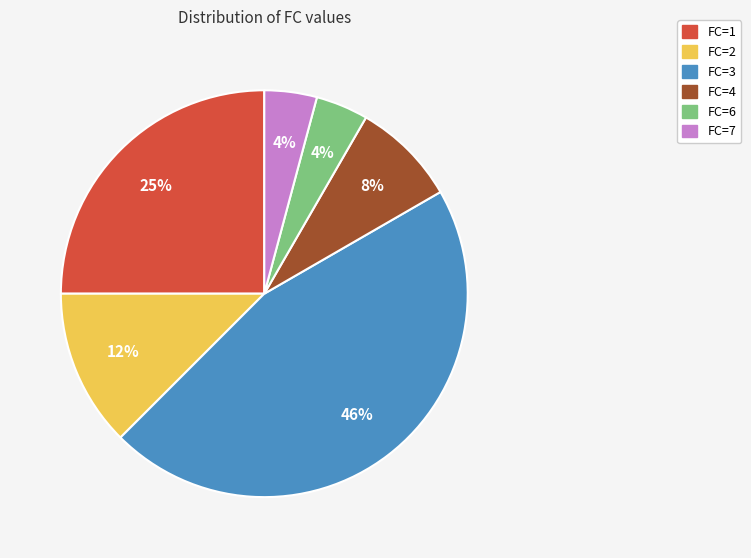

Which category has the biggest portion of the pie?

FC=3